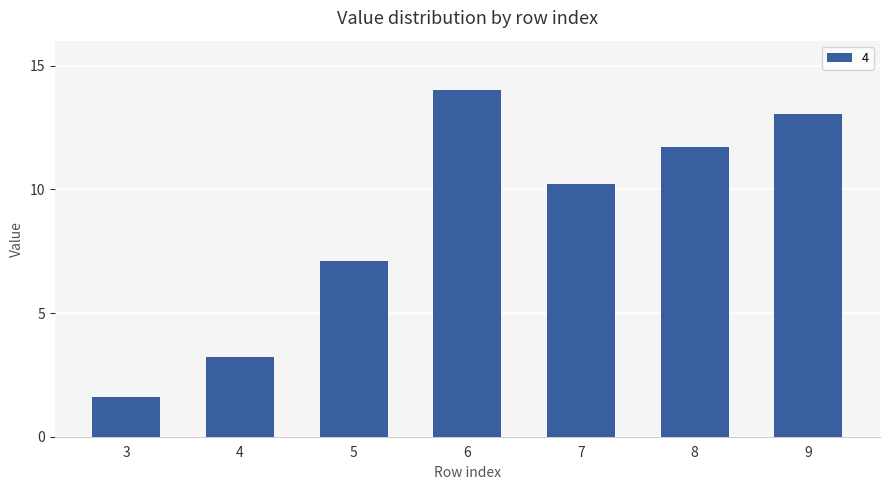

What is the change in value from 8 to 9?

+1.3